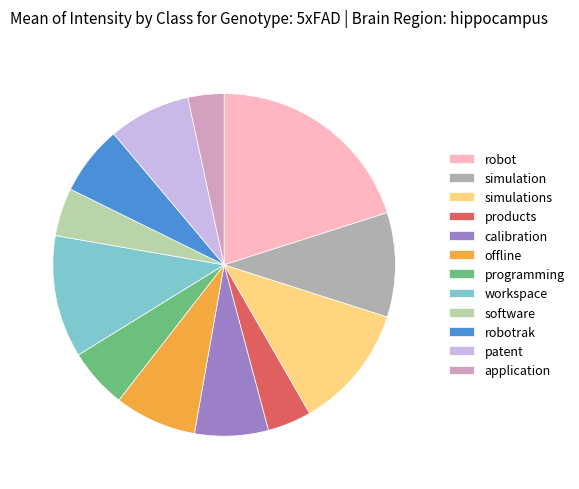

Which has a higher value, programming or software?

programming